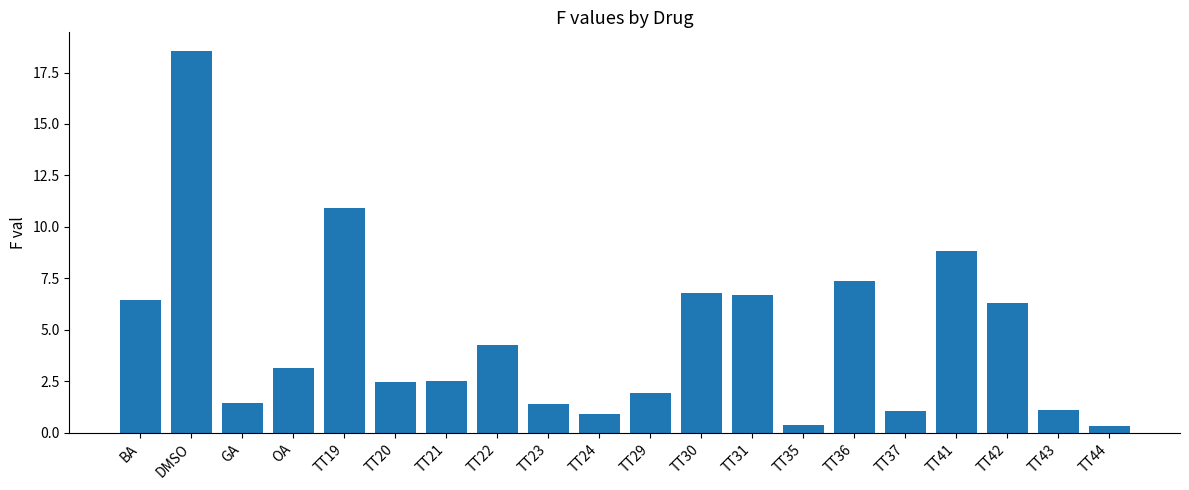

What is the label of the 13th bar from the right?

TT22